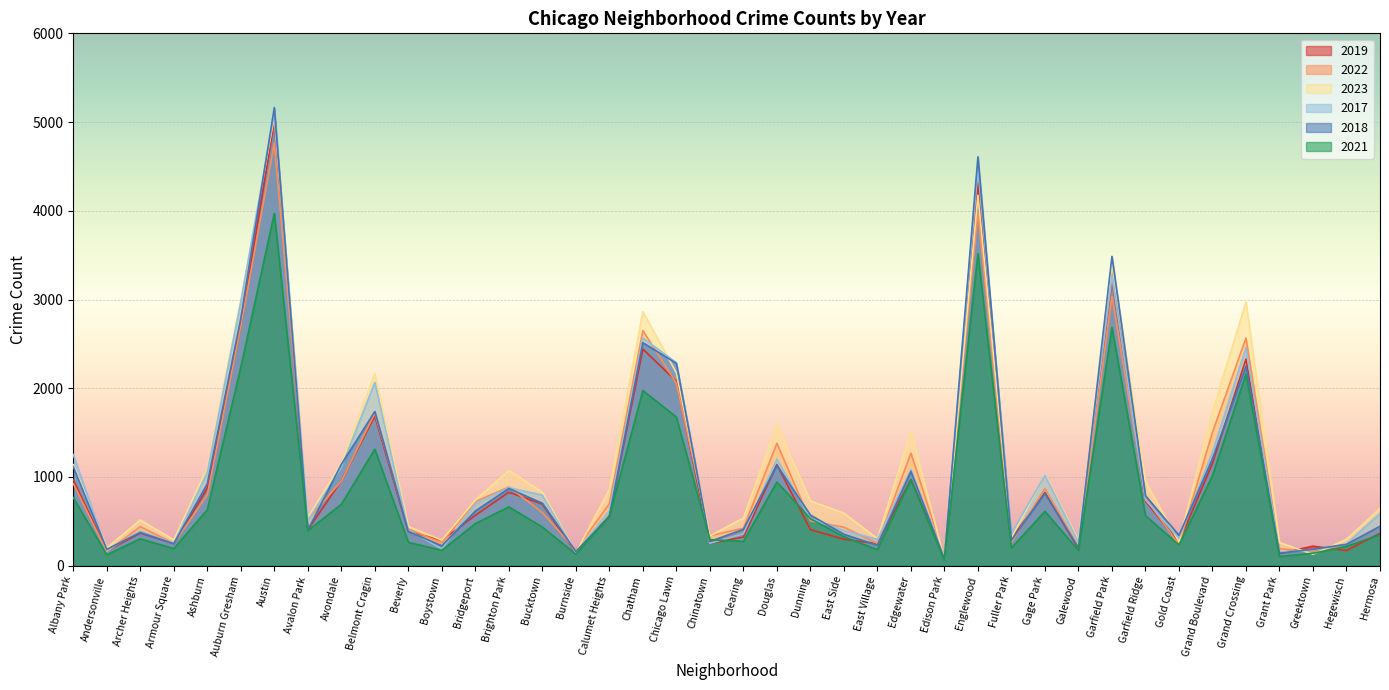

What is the value of the 2023 point at the 34th from the left?

268